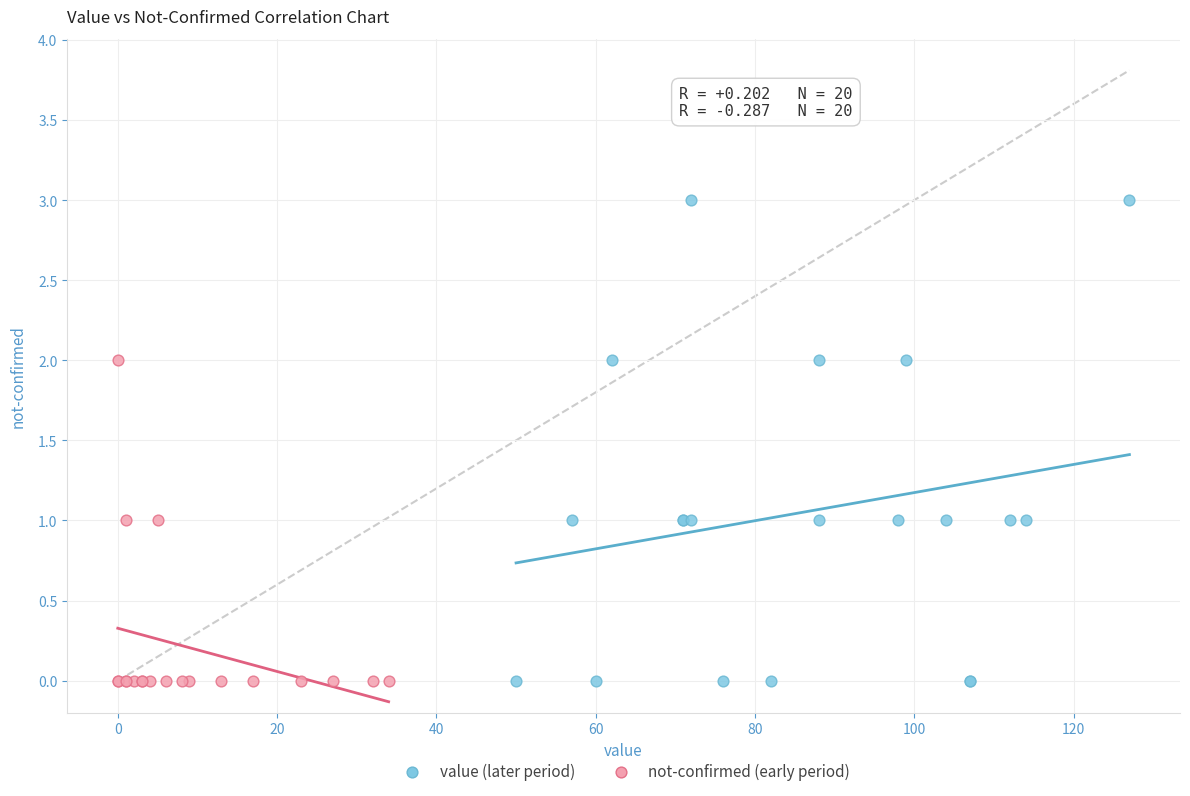

What are all the series names shown in the legend?

value (later period), not-confirmed (early period)